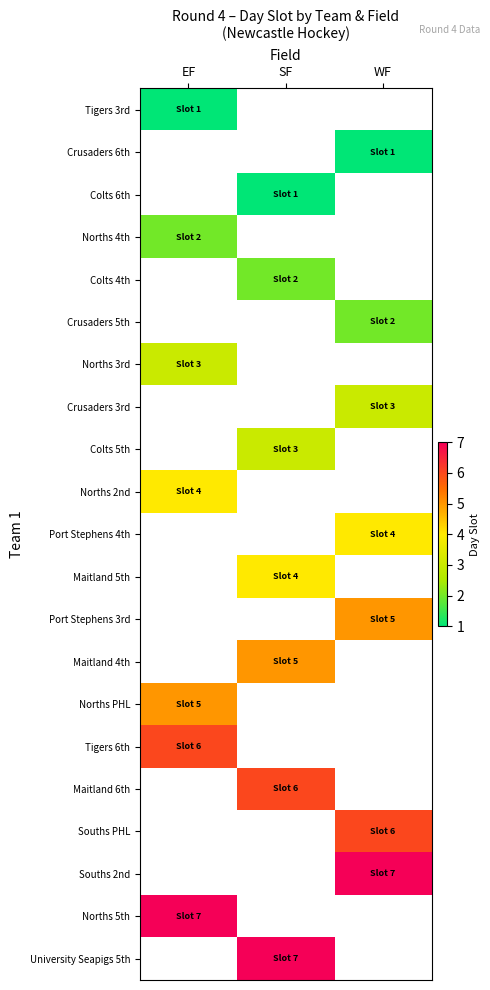

Rank the series by their average value, from lowest to highest.

Tigers 3rd, Crusaders 6th, Colts 6th, Norths 4th, Colts 4th, Crusaders 5th, Norths 3rd, Crusaders 3rd, Colts 5th, Norths 2nd, Port Stephens 4th, Maitland 5th, Port Stephens 3rd, Maitland 4th, Norths PHL, Tigers 6th, Maitland 6th, Souths PHL, Souths 2nd, Norths 5th, University Seapigs 5th